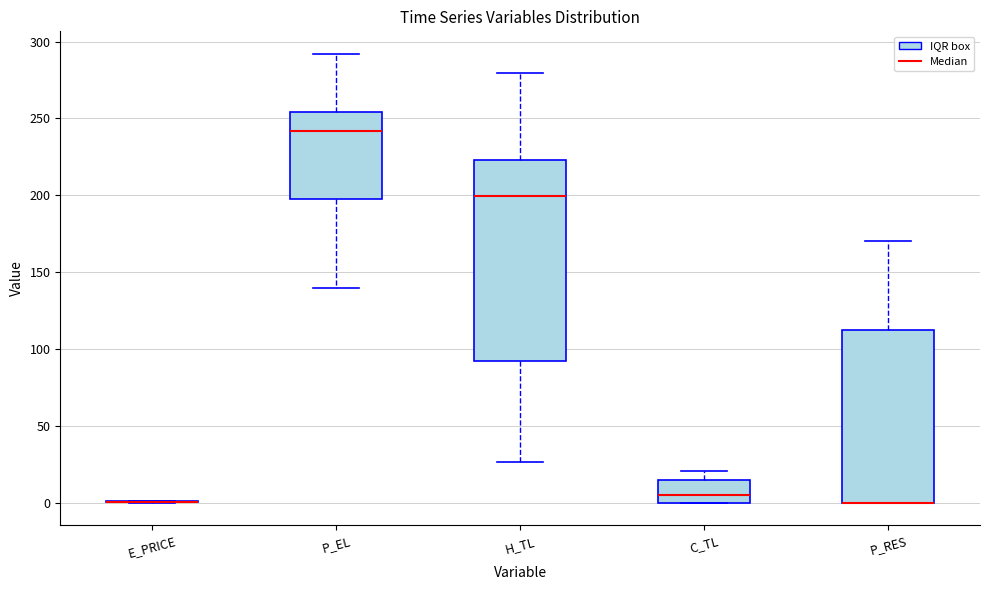

Reading left to right, transcribe this box plot: for each box, give where its median line is, the range the box spans, and where its two whiskers end, as read against the y-axis. The values are not printed on the chart, so give them approximately, as read against the axis.

E_PRICE: box collapsed to a line at 0, whiskers 0 to 0
P_EL: median 240, box 200 to 255, whiskers 140 to 290
H_TL: median 200, box 90 to 225, whiskers 25 to 280
C_TL: median 5, box 0 to 15, whiskers 0 to 20
P_RES: median 0 (drawn on the box's lower edge), box 0 to 110, whiskers 0 to 170